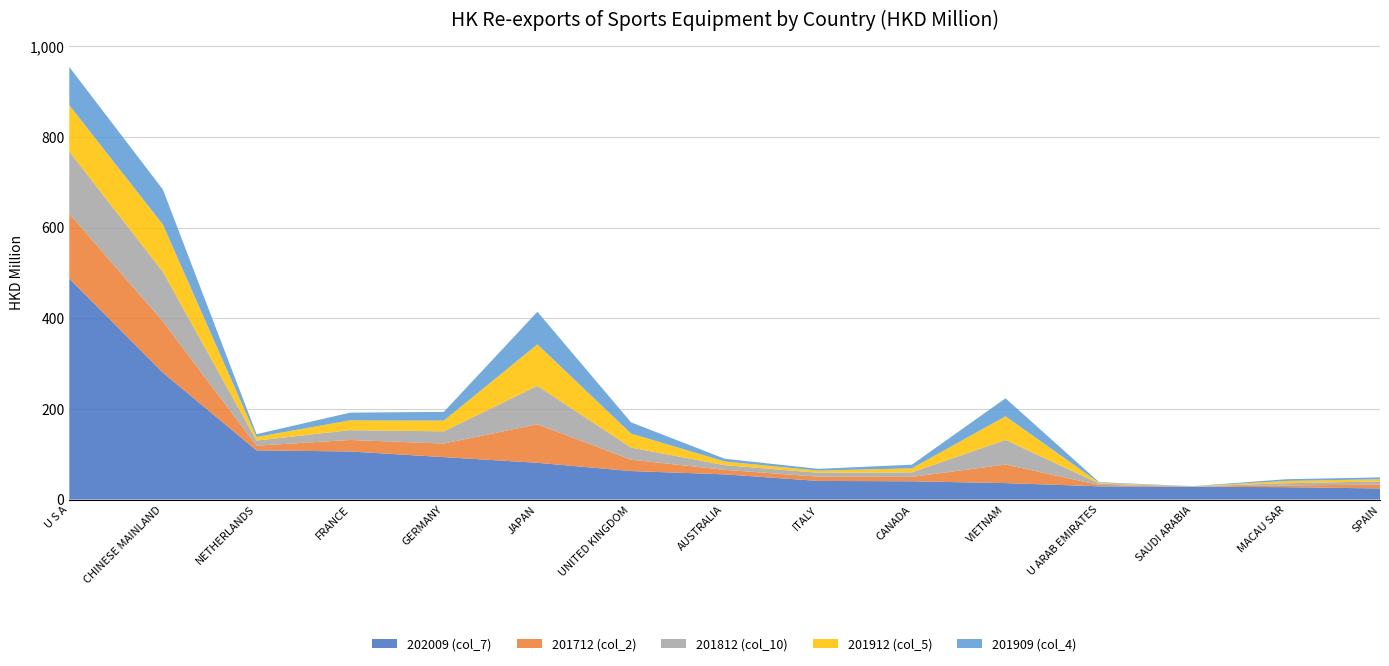

Reading right to left, what are all the values shown in this chart?

202009 (col_7): SPAIN=24.5	MACAU SAR=27.4	SAUDI ARABIA=28.3	U ARAB EMIRATES=29.3	VIETNAM=36.4	CANADA=40.3	ITALY=41.1	AUSTRALIA=55.6	UNITED KINGDOM=62.9	JAPAN=81.1	GERMANY=93.7	FRANCE=106.1	NETHERLANDS=108.5	CHINESE MAINLAND=280.1	U S A=487.6
201712 (col_2): SPAIN=8.6	MACAU SAR=3.7	SAUDI ARABIA=0.3	U ARAB EMIRATES=3.0	VIETNAM=41.0	CANADA=9.7	ITALY=9.4	AUSTRALIA=10.0	UNITED KINGDOM=25.1	JAPAN=85.0	GERMANY=29.9	FRANCE=25.4	NETHERLANDS=10.5	CHINESE MAINLAND=113.1	U S A=143.4
201812 (col_10): SPAIN=7.0	MACAU SAR=5.0	SAUDI ARABIA=0.3	U ARAB EMIRATES=3.1	VIETNAM=54.3	CANADA=10.0	ITALY=8.7	AUSTRALIA=10.3	UNITED KINGDOM=26.6	JAPAN=84.8	GERMANY=26.9	FRANCE=21.7	NETHERLANDS=11.2	CHINESE MAINLAND=109.3	U S A=137.1
201912 (col_5): SPAIN=4.6	MACAU SAR=5.0	SAUDI ARABIA=0.4	U ARAB EMIRATES=1.7	VIETNAM=52.3	CANADA=9.0	ITALY=4.6	AUSTRALIA=8.1	UNITED KINGDOM=31.0	JAPAN=91.6	GERMANY=23.7	FRANCE=21.6	NETHERLANDS=8.0	CHINESE MAINLAND=104.3	U S A=102.2
201909 (col_4): SPAIN=4.2	MACAU SAR=3.8	SAUDI ARABIA=0.3	U ARAB EMIRATES=1.4	VIETNAM=39.6	CANADA=7.9	ITALY=3.9	AUSTRALIA=6.1	UNITED KINGDOM=24.8	JAPAN=71.9	GERMANY=19.2	FRANCE=17.0	NETHERLANDS=6.1	CHINESE MAINLAND=77.2	U S A=84.3